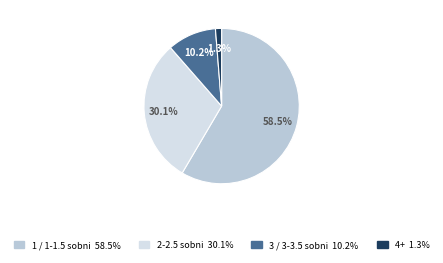

Is there any slice that represents more than half of the pie?

Yes